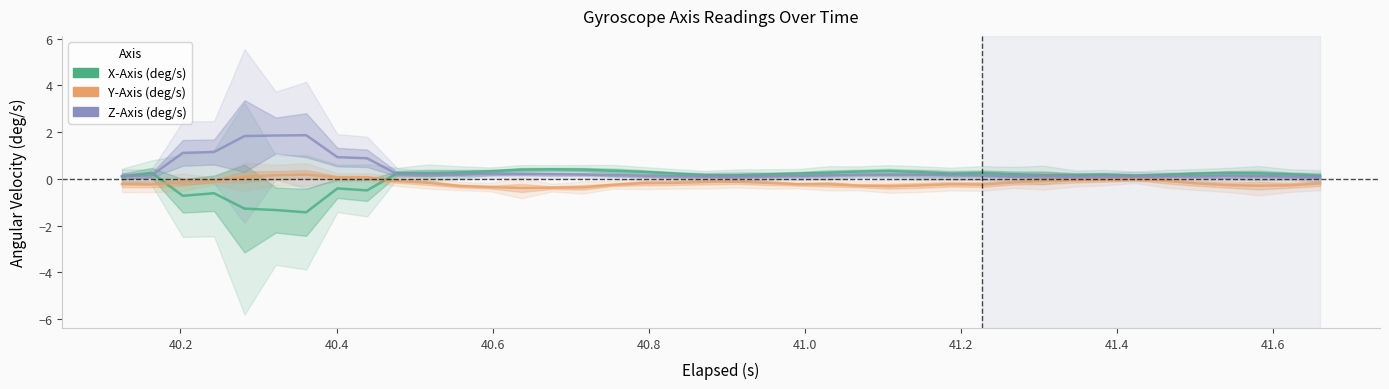

In Z-Axis (deg/s), how many points are higher than both neighbors (excluding endpoints)?

2